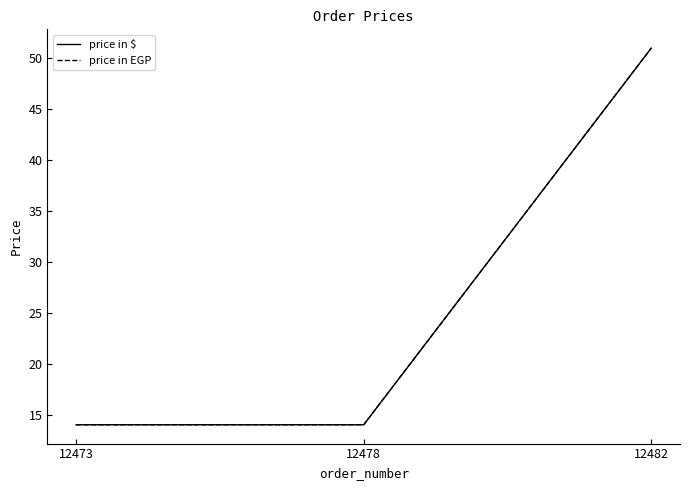

Does the chart have visible grid lines?

No